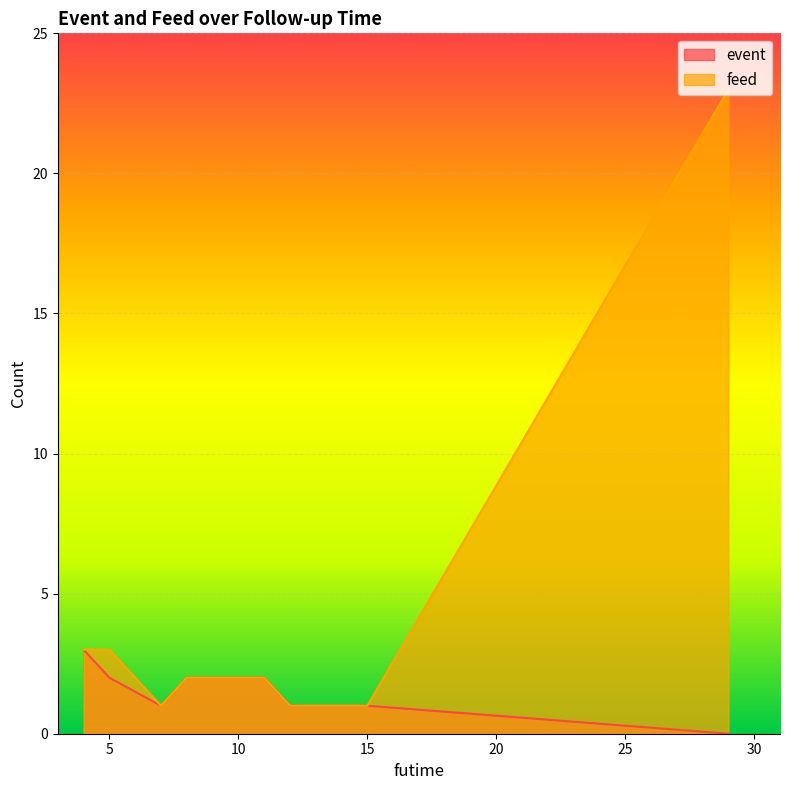

Reading left to right, transcribe all the data shown in this chart.

event: 3	2	1	2	2	2	1	1	1	1	0
feed: 3	3	1	2	2	2	1	1	1	1	23